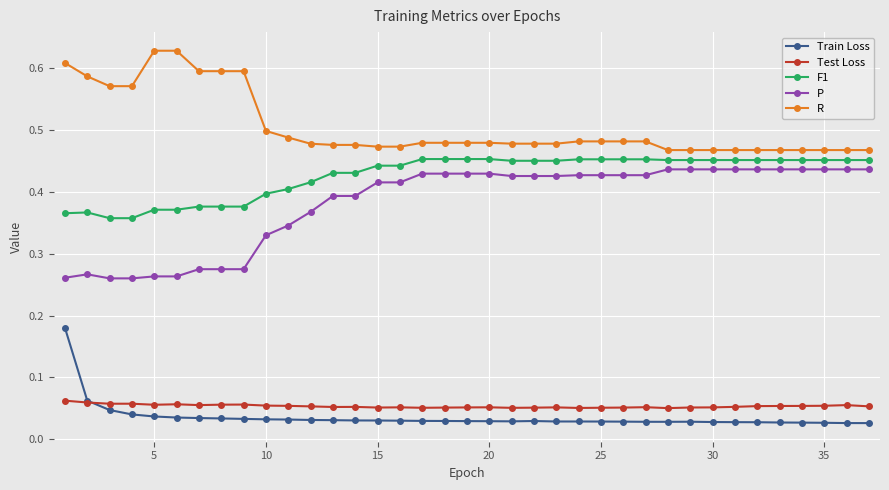

How many lines are shown in the chart?

5